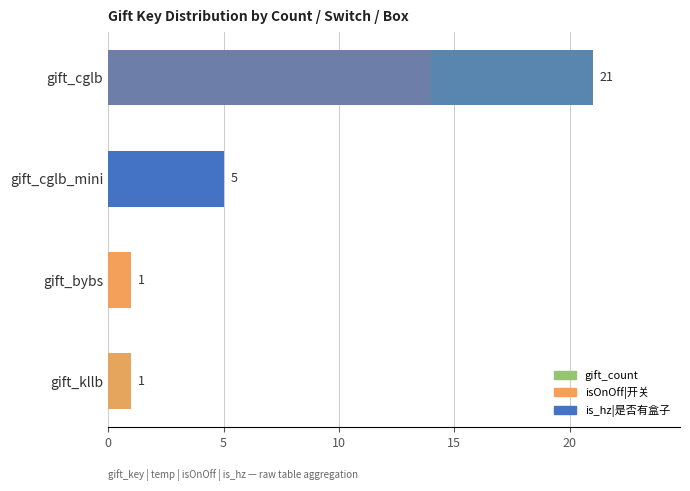

How many is_hz|是否有盒子 values are between 0 and 21?

4